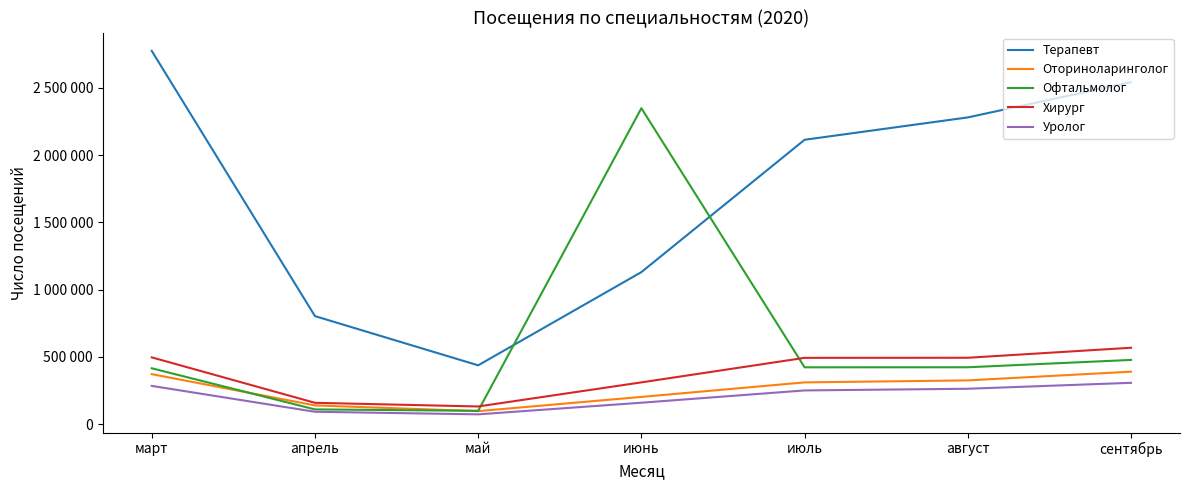

Reading left to right, transcribe all the data shown in this chart.

Терапевт: 2775116	802886	437002	1130118	2114132	2280412	2542156
Оториноларинголог: 371444	138994	96410	202156	310202	324980	389856
Офтальмолог: 414976	109296	98890	2348878	422290	422624	477162
Хирург: 496242	158318	131158	310308	492700	493302	567702
Уролог: 284008	91682	72572	159022	250378	262766	306978